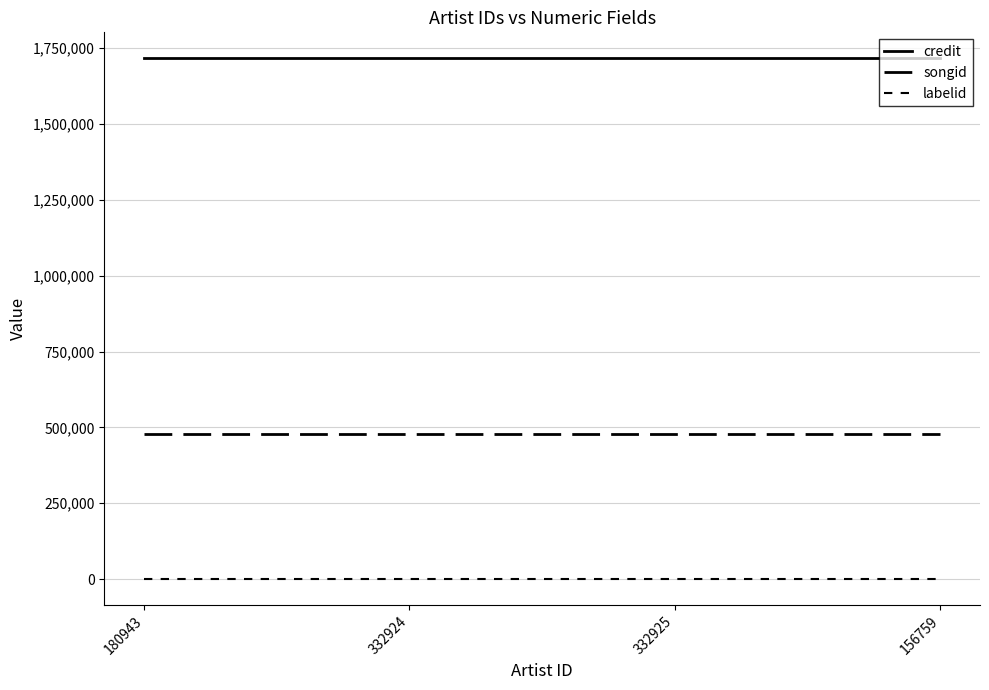

What is the label of the 3rd point from the left?

332925